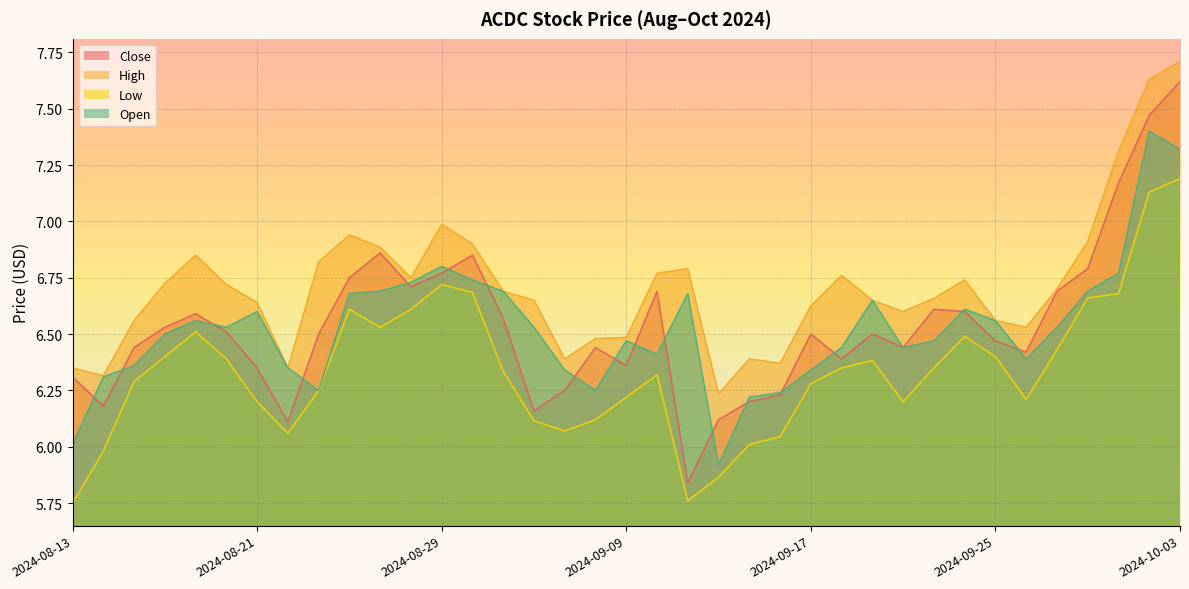

How many distinct data groups are displayed?

4